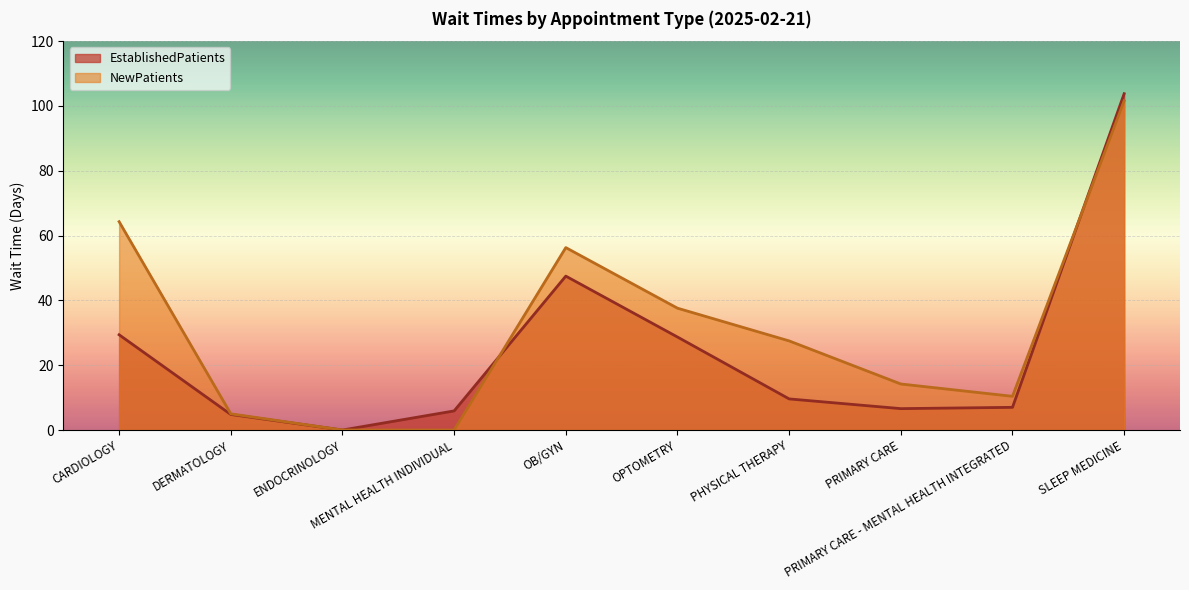

What is the value of the NewPatients point at the 7th from the left?

27.5